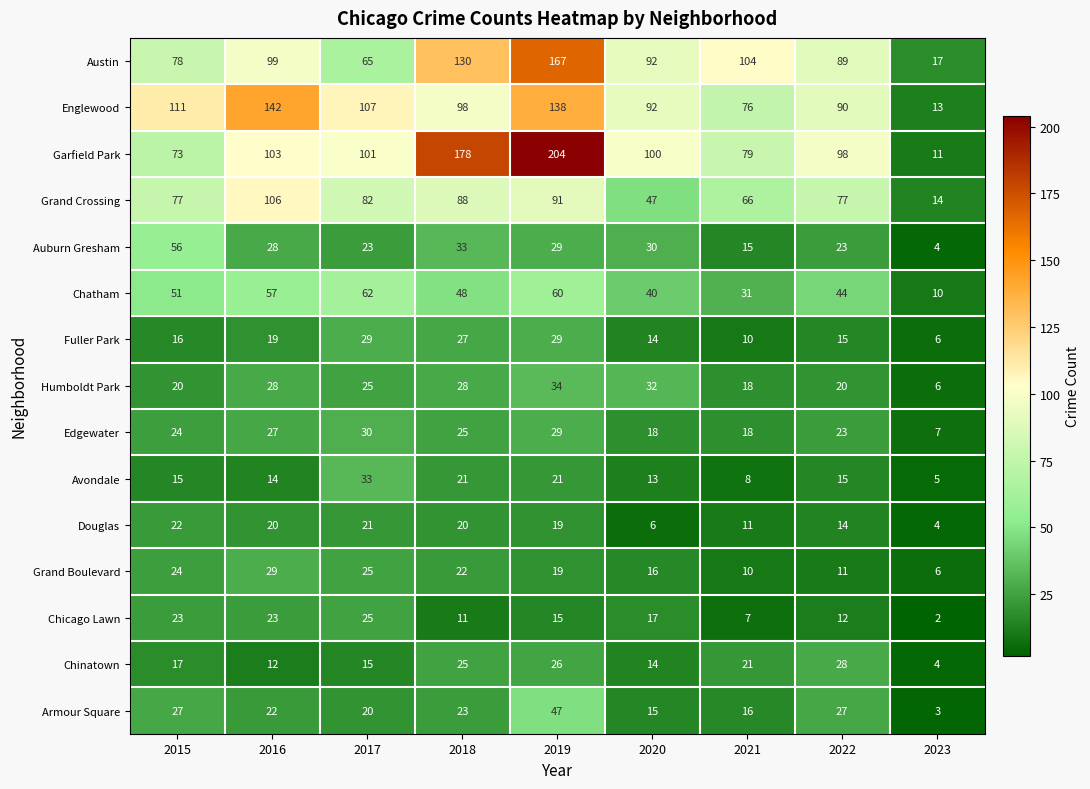

What is the total value across all series at 2015?

634